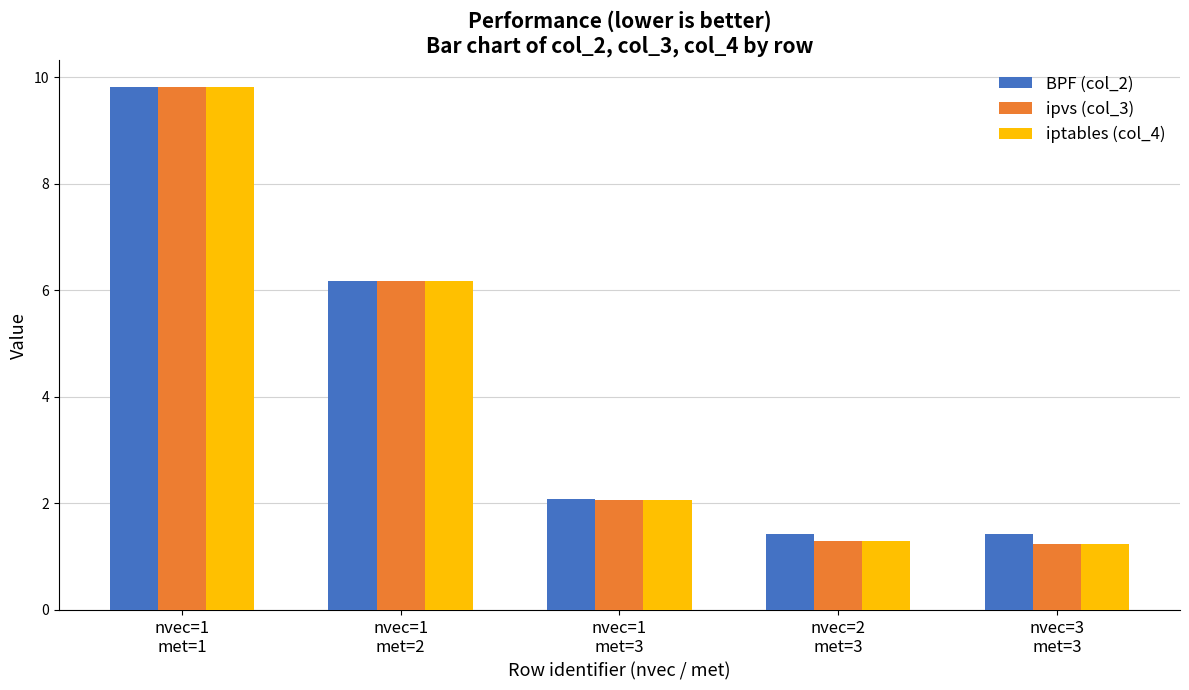

What is the average value of the ipvs (col_3) series?

4.1